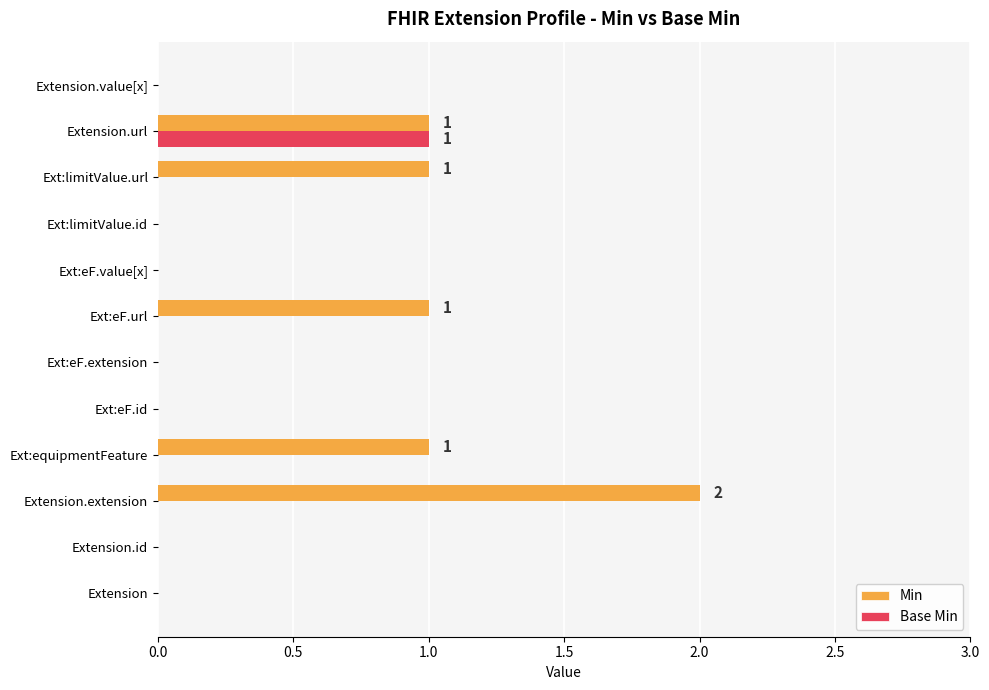

Which series has the largest range (max minus min)?

Min